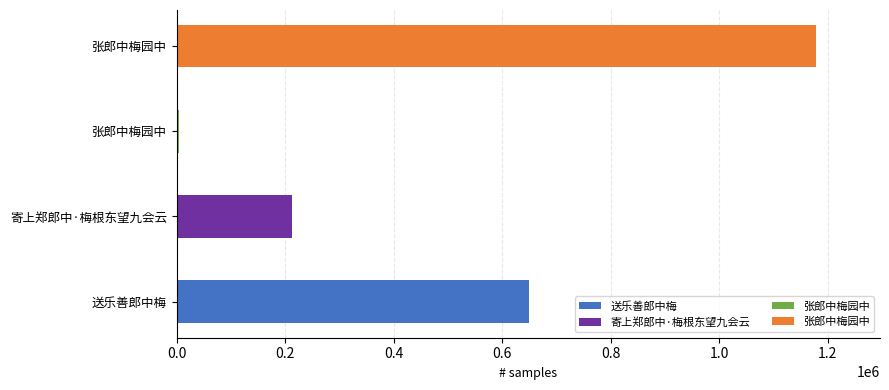

The chart shows a value of 7114 at 张郎中梅园中. True or false?

False